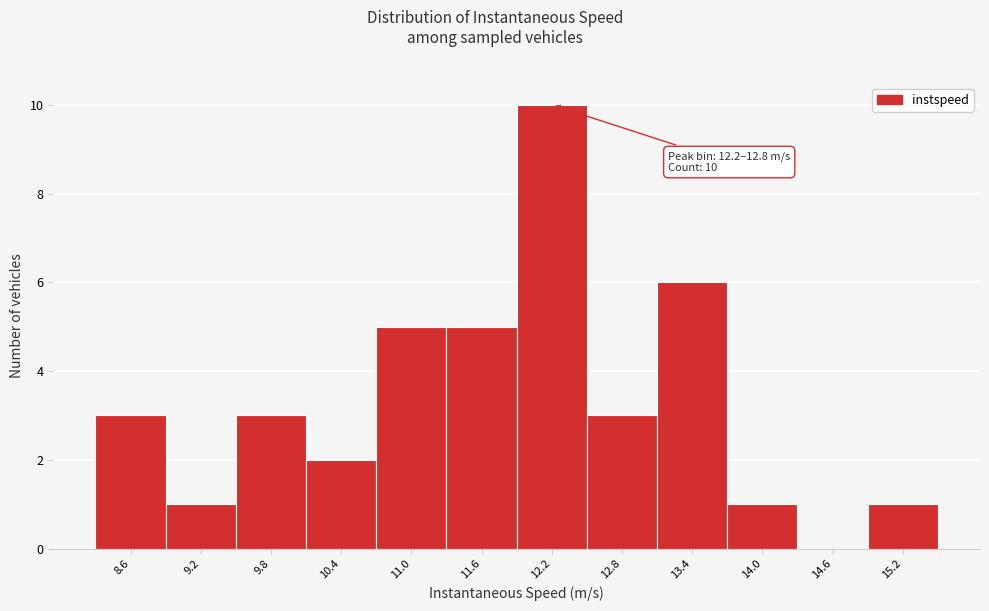

Reading right to left, extract all data points from this chart.

15.2=1	14.6=0	14.0=1	13.4=6	12.8=3	12.2=10	11.6=5	11.0=5	10.4=2	9.8=3	9.2=1	8.6=3